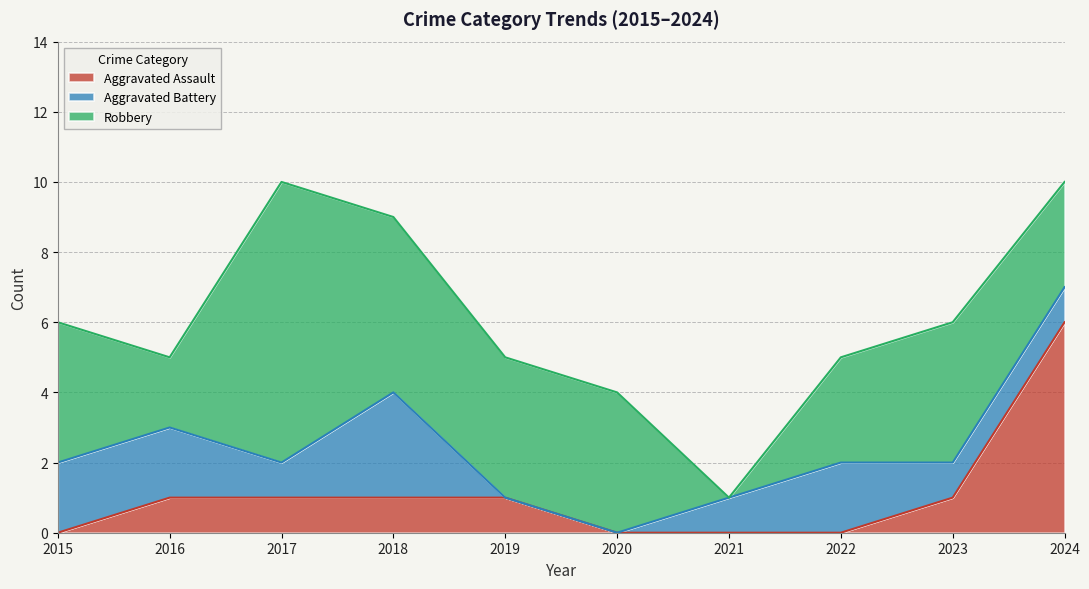

Between which two adjacent categories do Aggravated Battery and Robbery first intersect?

2020 and 2021